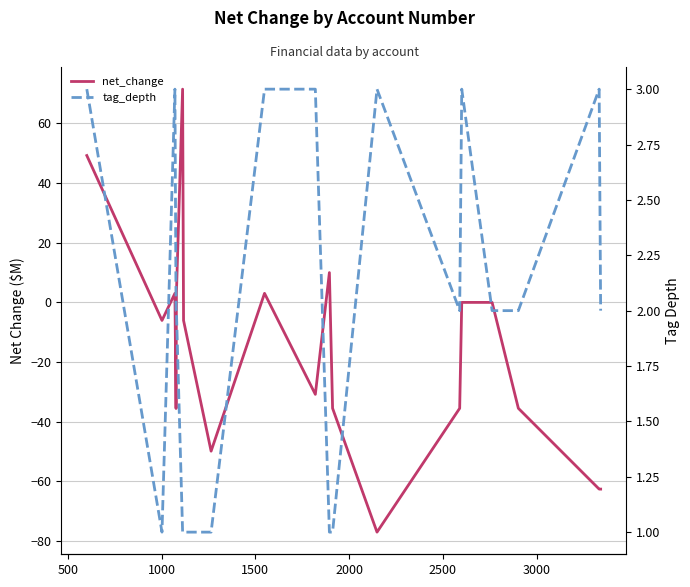

Reading right to left, what are all the values shown in this chart?

net_change: -62.6	-62.6	-35.5	-0.0	-0.0	-35.5	-77.0	-35.5	10.0	-30.9	3.0	-49.9	-6.1	71.4	3.0	-35.6	3.0	-6.1	49.2
tag_depth: 2.0	3.0	2.0	2.0	3.0	2.0	3.0	1.0	1.0	3.0	3.0	1.0	1.0	1.0	2.0	2.0	3.0	1.0	3.0